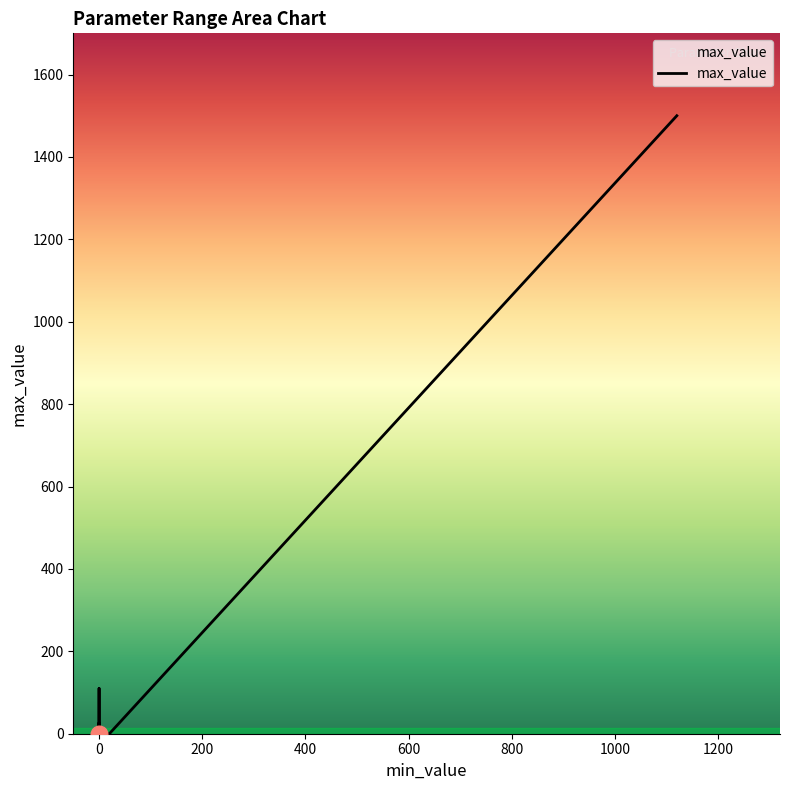

Is this an area chart (filled region under the line)?

No